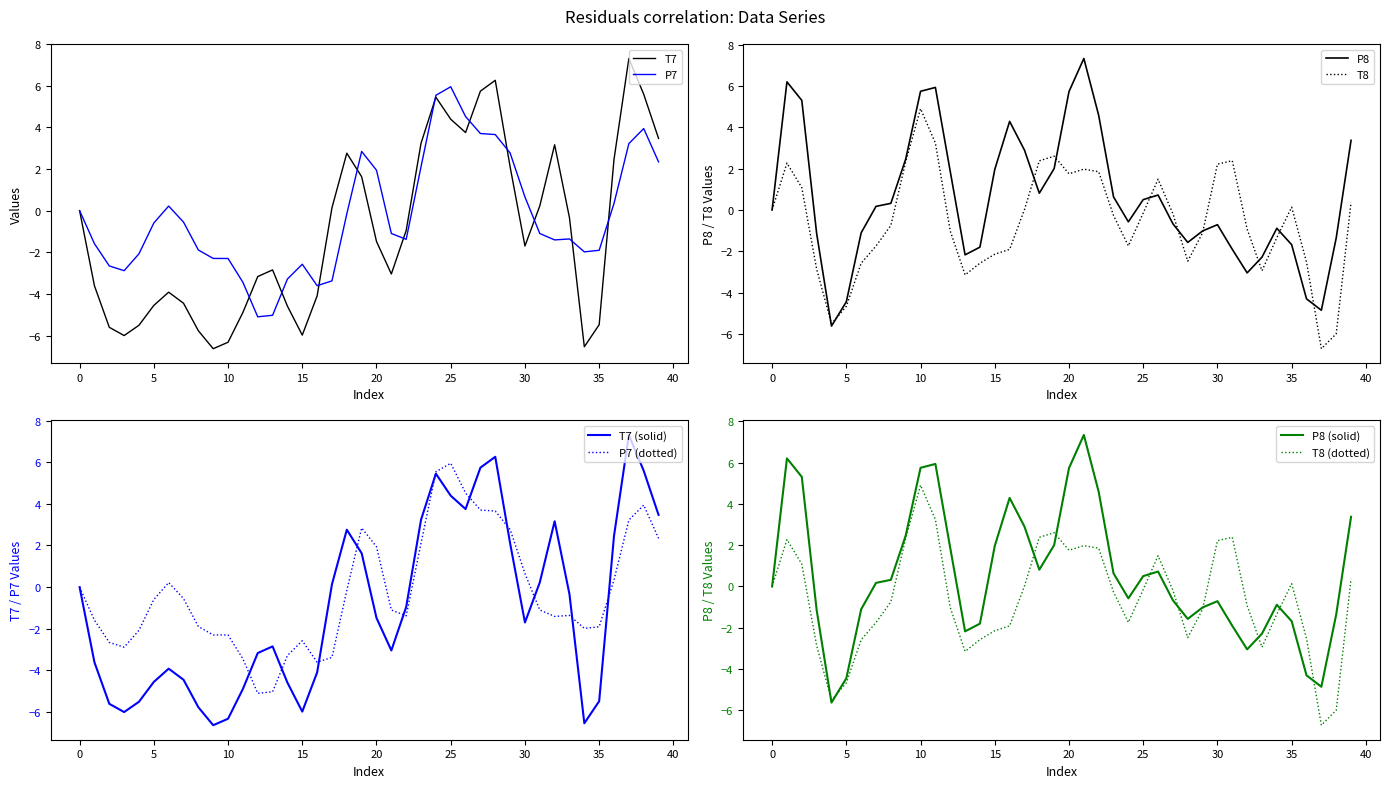

Read the P8 value at 11.

5.9